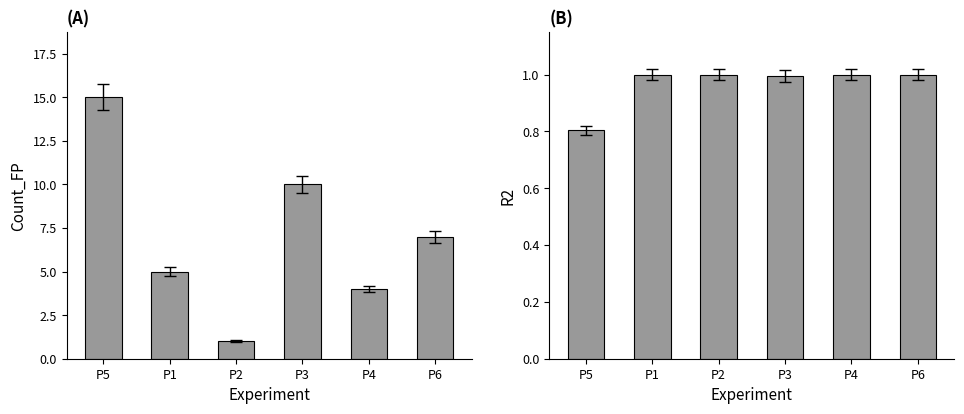

Reading right to left, list all the values displayed in this chart.

Count_FP: P6=7.0	P4=4.0	P3=10.0	P2=1.0	P1=5.0	P5=15.0
R2: P6=1.0	P4=1.0	P3=1.0	P2=1.0	P1=1.0	P5=0.8